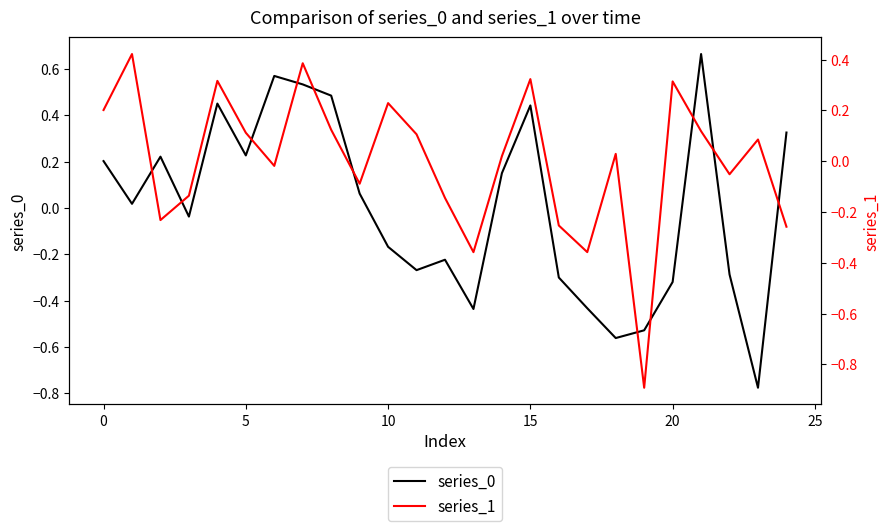

True or false: series_1 has a value of -0.4 at 24.

False